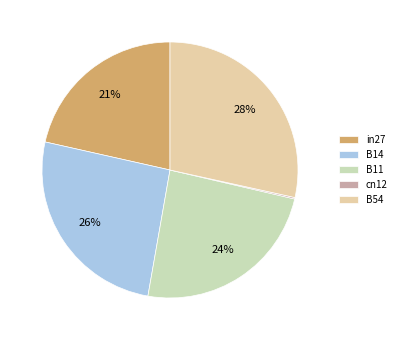

Which category has the smallest portion of the pie?

cn12